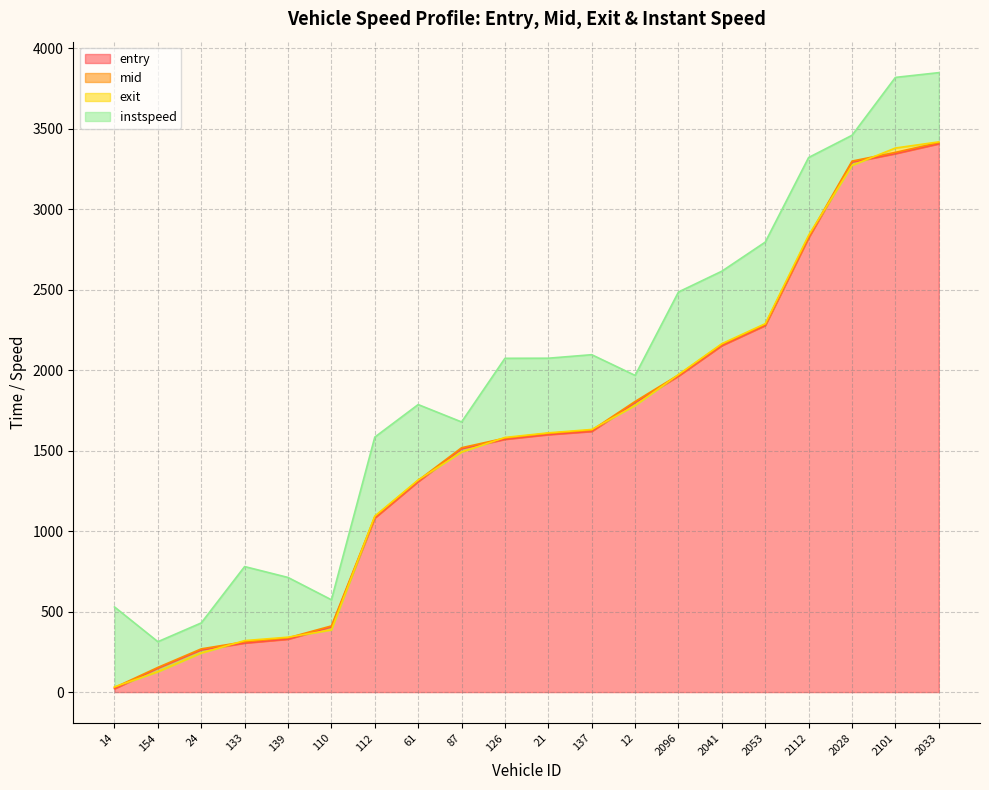

Is the value of mid at 87 greater than the value of exit at 126?

No